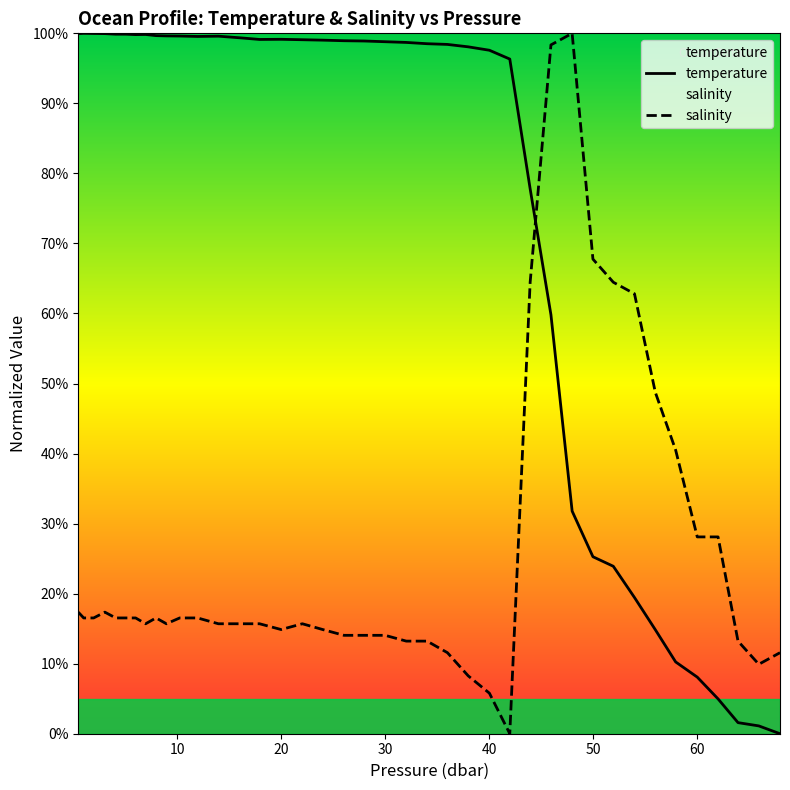

What are all the series names shown in the legend?

temperature, salinity